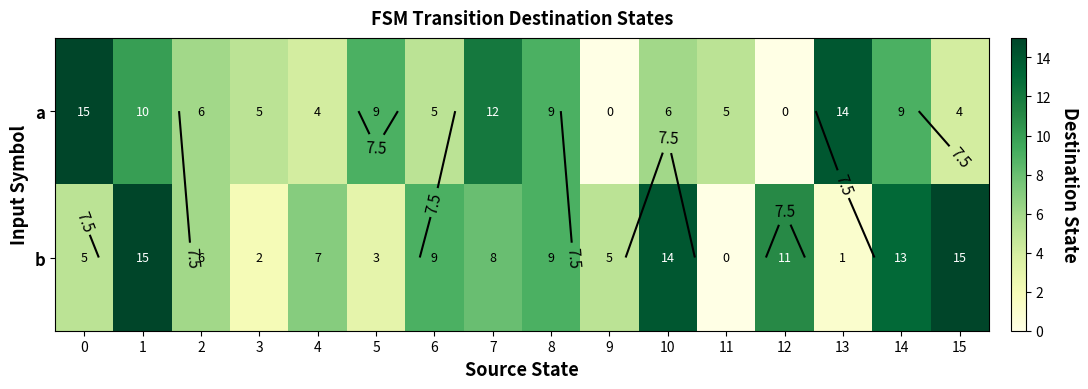

What is the difference between the maximum and minimum values in the a series?

15